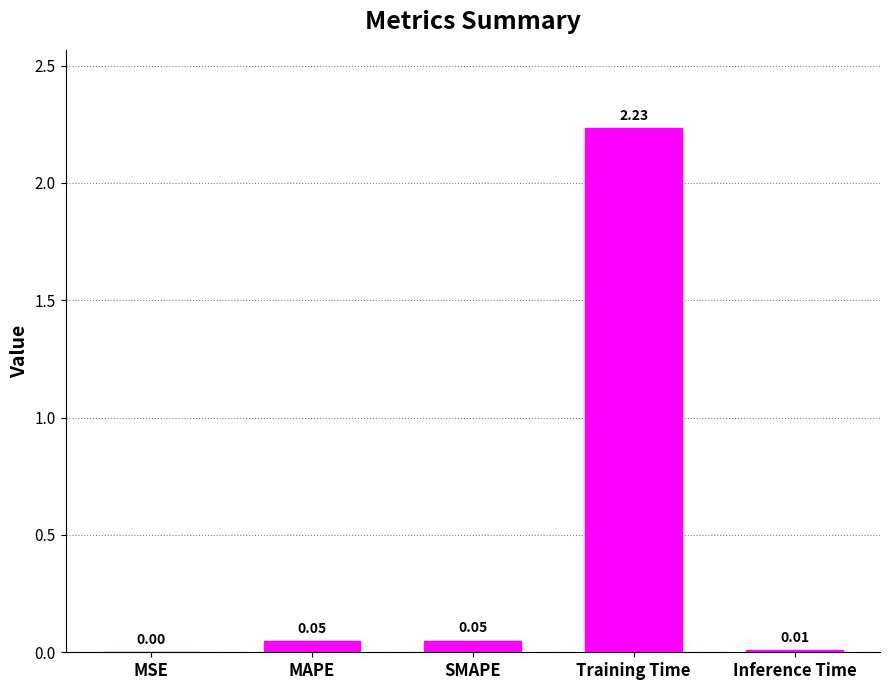

Between Training Time and MSE, which is larger?

Training Time